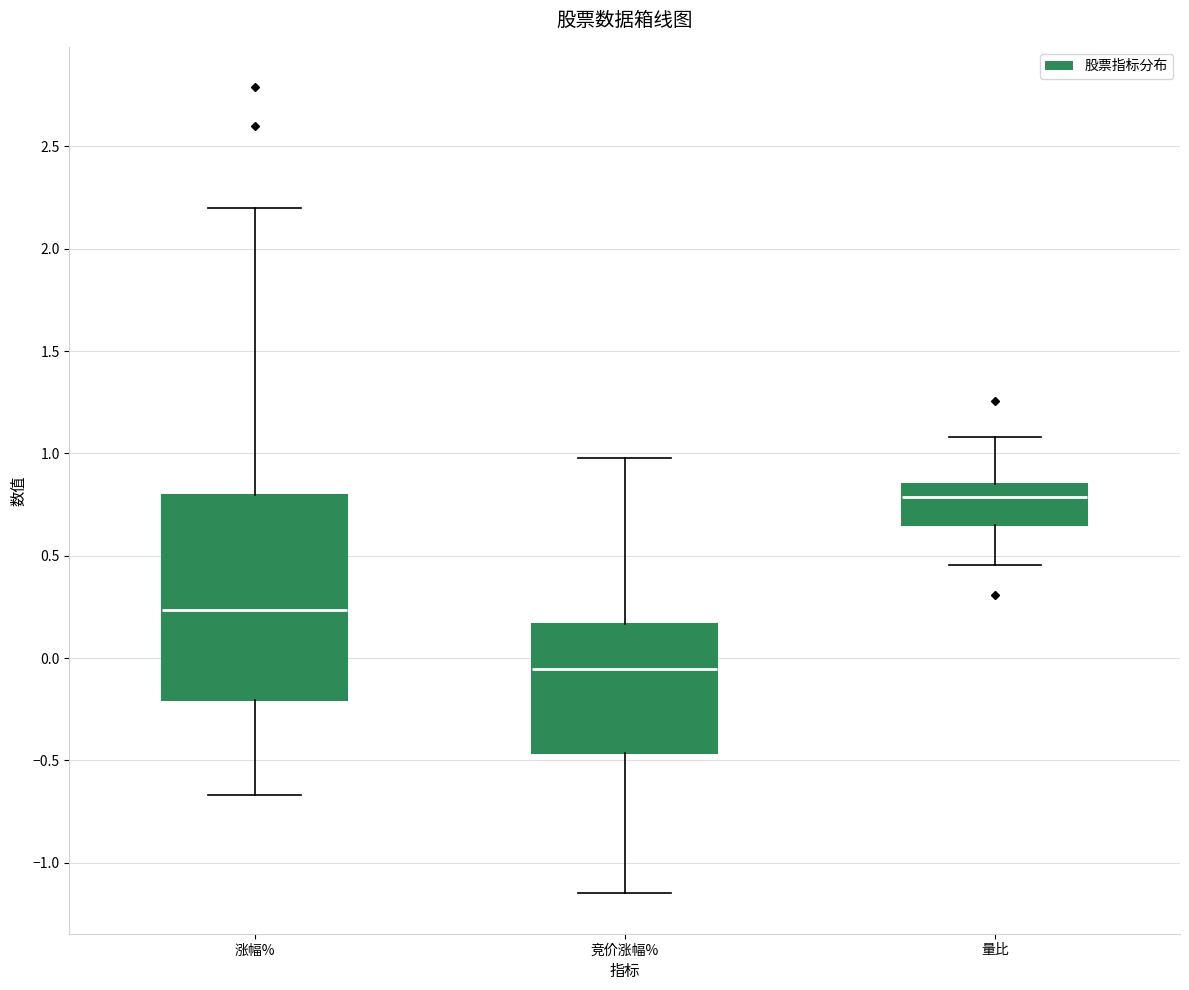

Reading left to right, transcribe this box plot: for each box, give where its median line is, the range the box spans, and where its two whiskers end, as read against the y-axis. The values are not printed on the chart, so give them approximately, as read against the axis.

涨幅%: median 0.25, box -0.20 to 0.80, whiskers -0.65 to 2.20
竞价涨幅%: median -0.05, box -0.45 to 0.15, whiskers -1.15 to 1.00
量比: median 0.80, box 0.65 to 0.85, whiskers 0.45 to 1.10